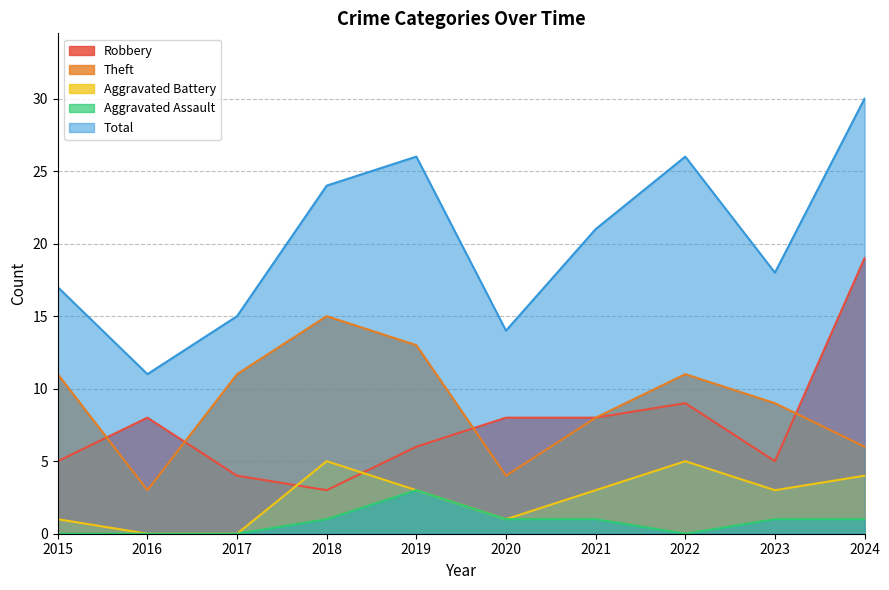

What is the difference between the Aggravated Battery values at 2021 and 2020?

2